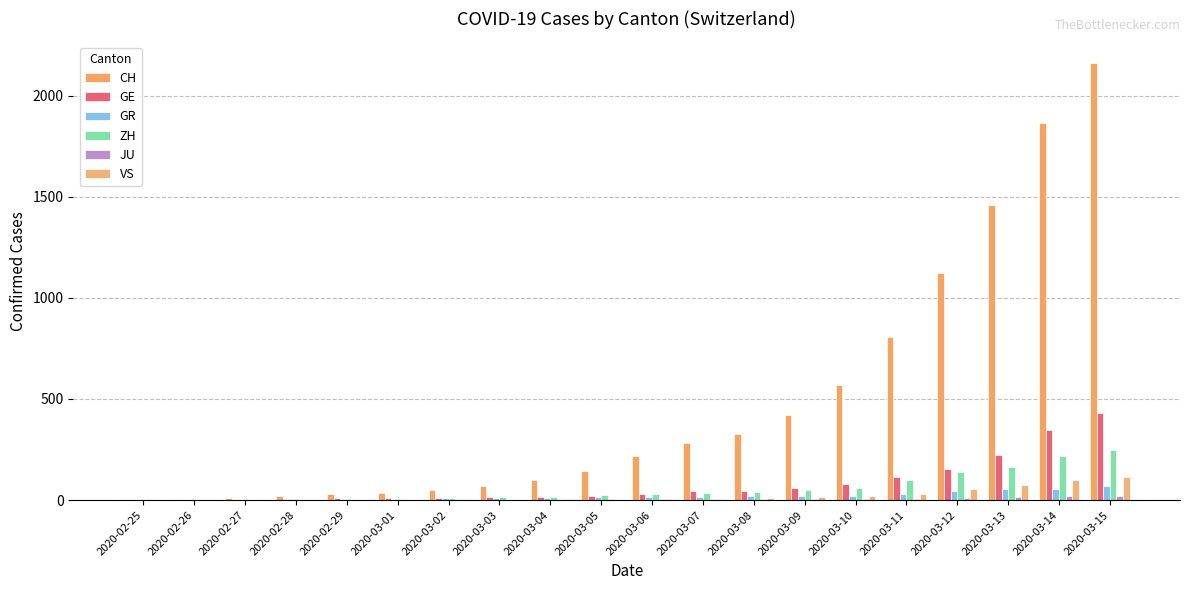

What is the sum of all CH values?

9687